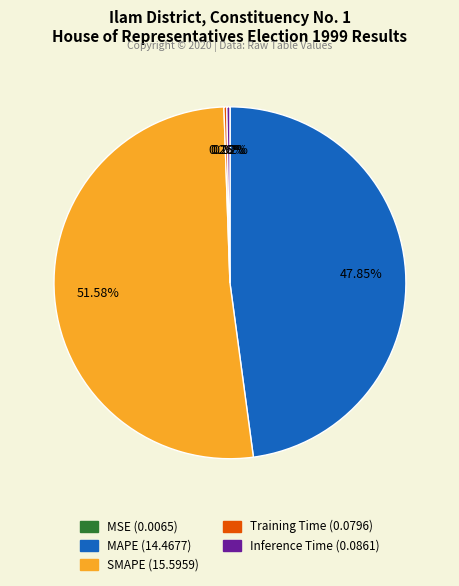

To the nearest percent, what is the average slice percentage?

20%